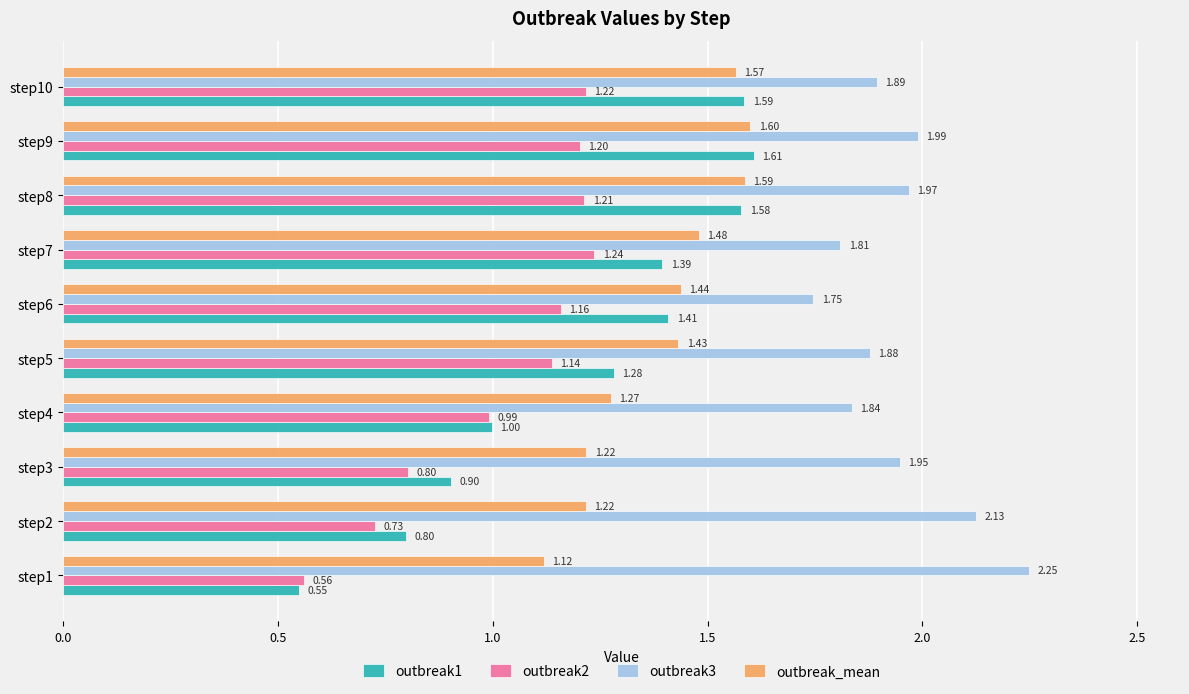

List the series in order of their overall mean, highest first.

outbreak3, outbreak_mean, outbreak1, outbreak2